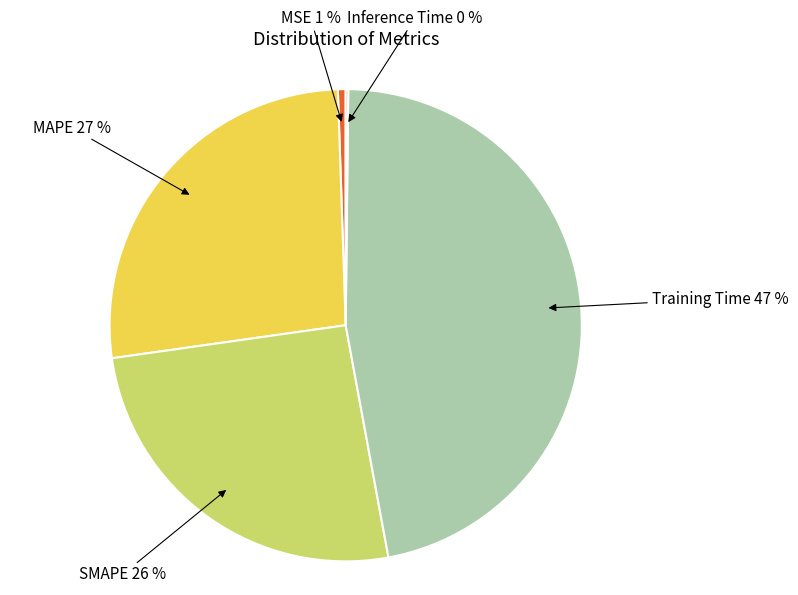

True or false: MAPE accounts for 42% of the total.

False